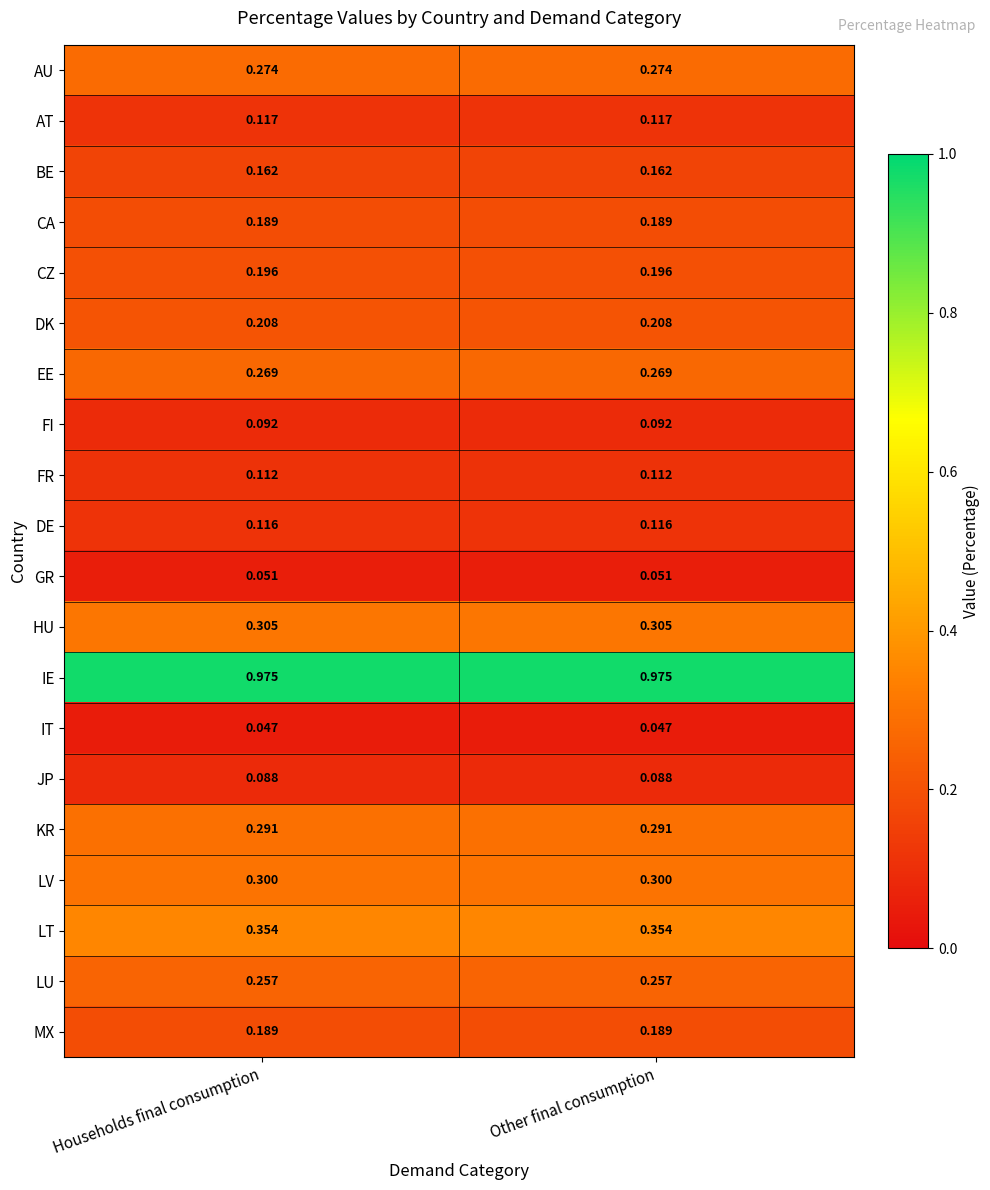

Which series has the largest total across all categories?

IE